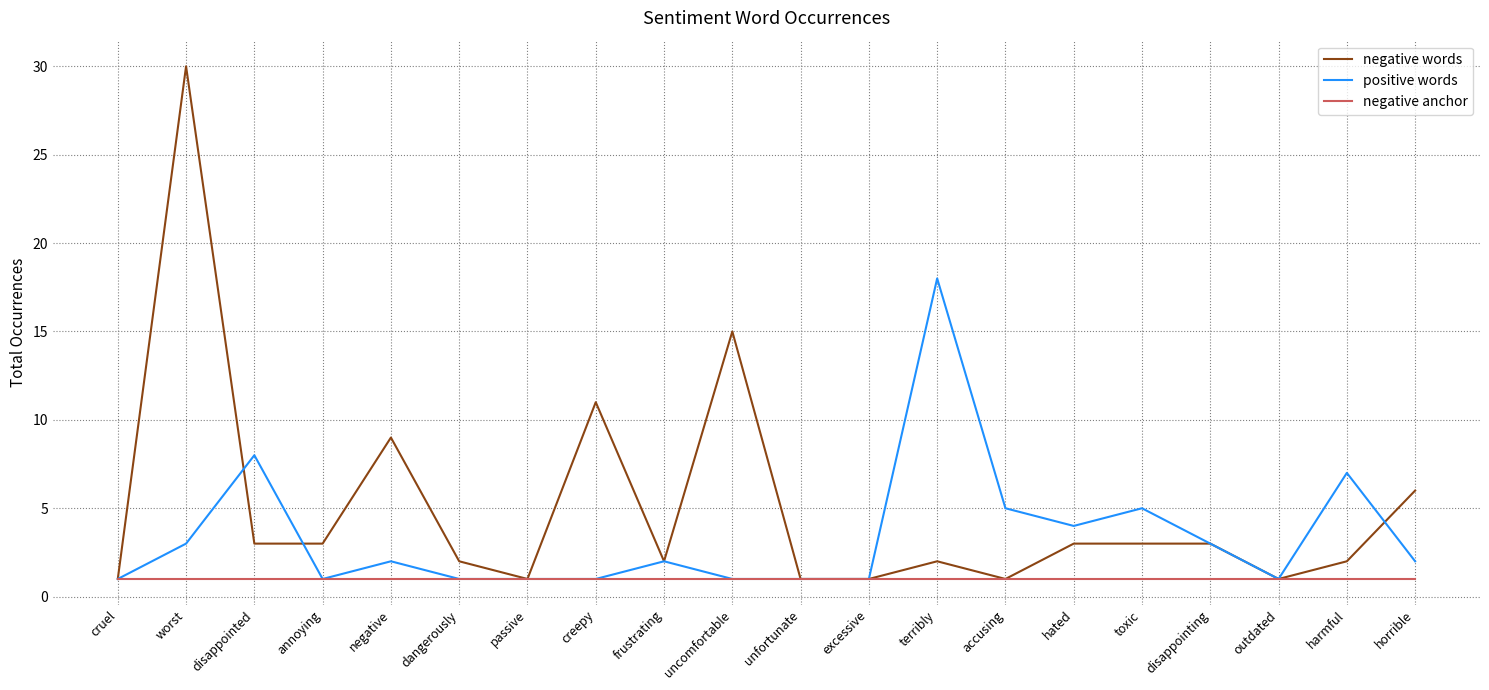

Between dangerously and outdated, which series saw the biggest shift?

negative words